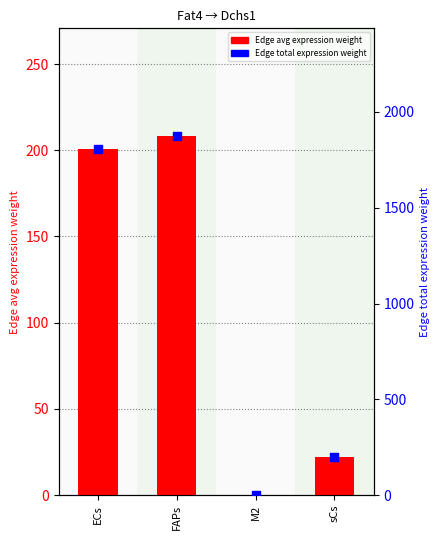

Which series has the widest spread of Y values?

Edge total expression weight